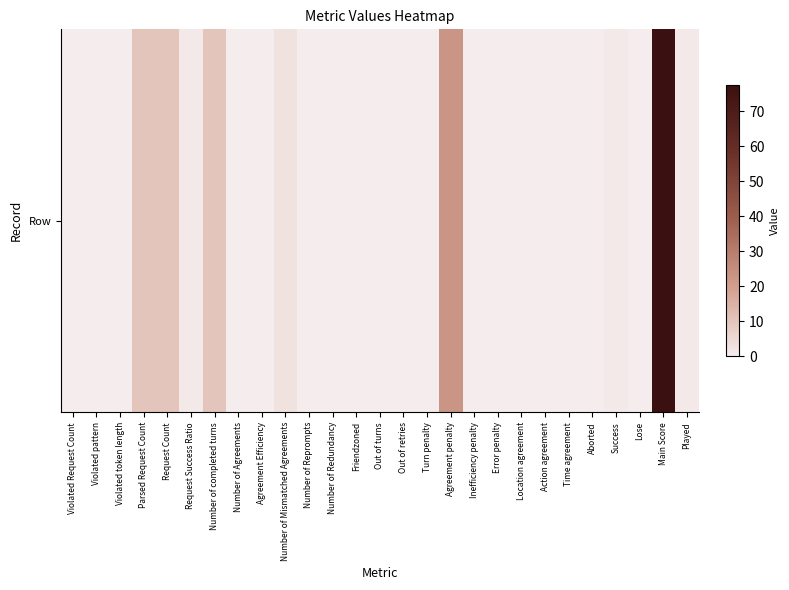

Count the number of data series in this chart.

1